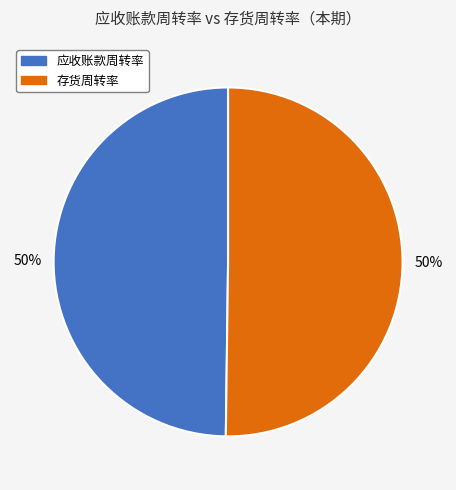

True or false: 存货周转率 accounts for 50% of the total.

True